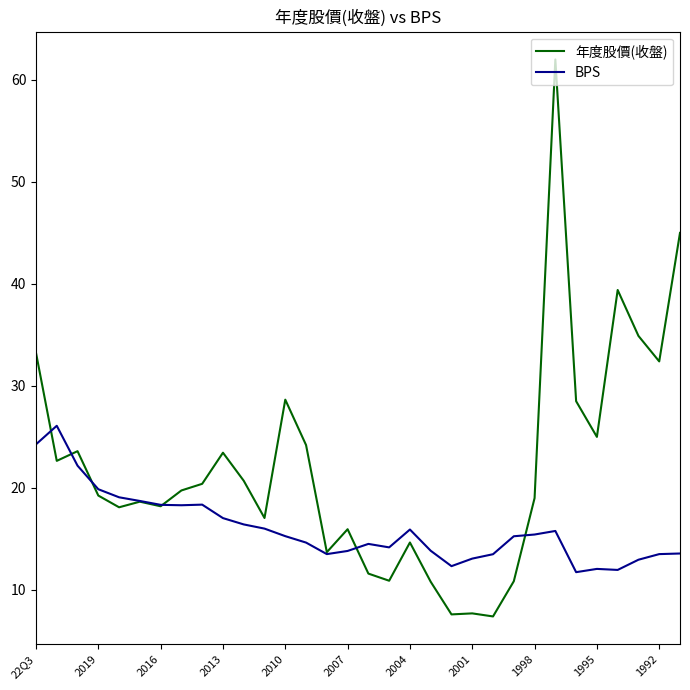

Which series has the largest total across all categories?

年度股價(收盤)